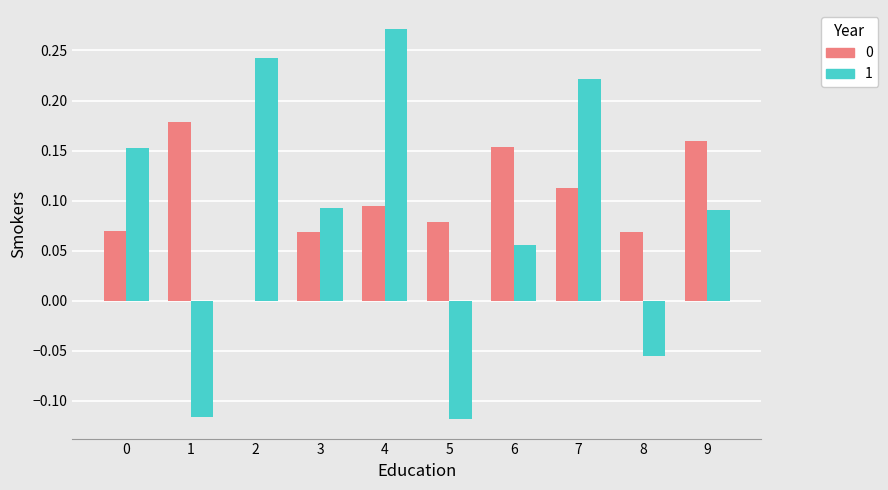

What is the sum of all 0 values?

1.0